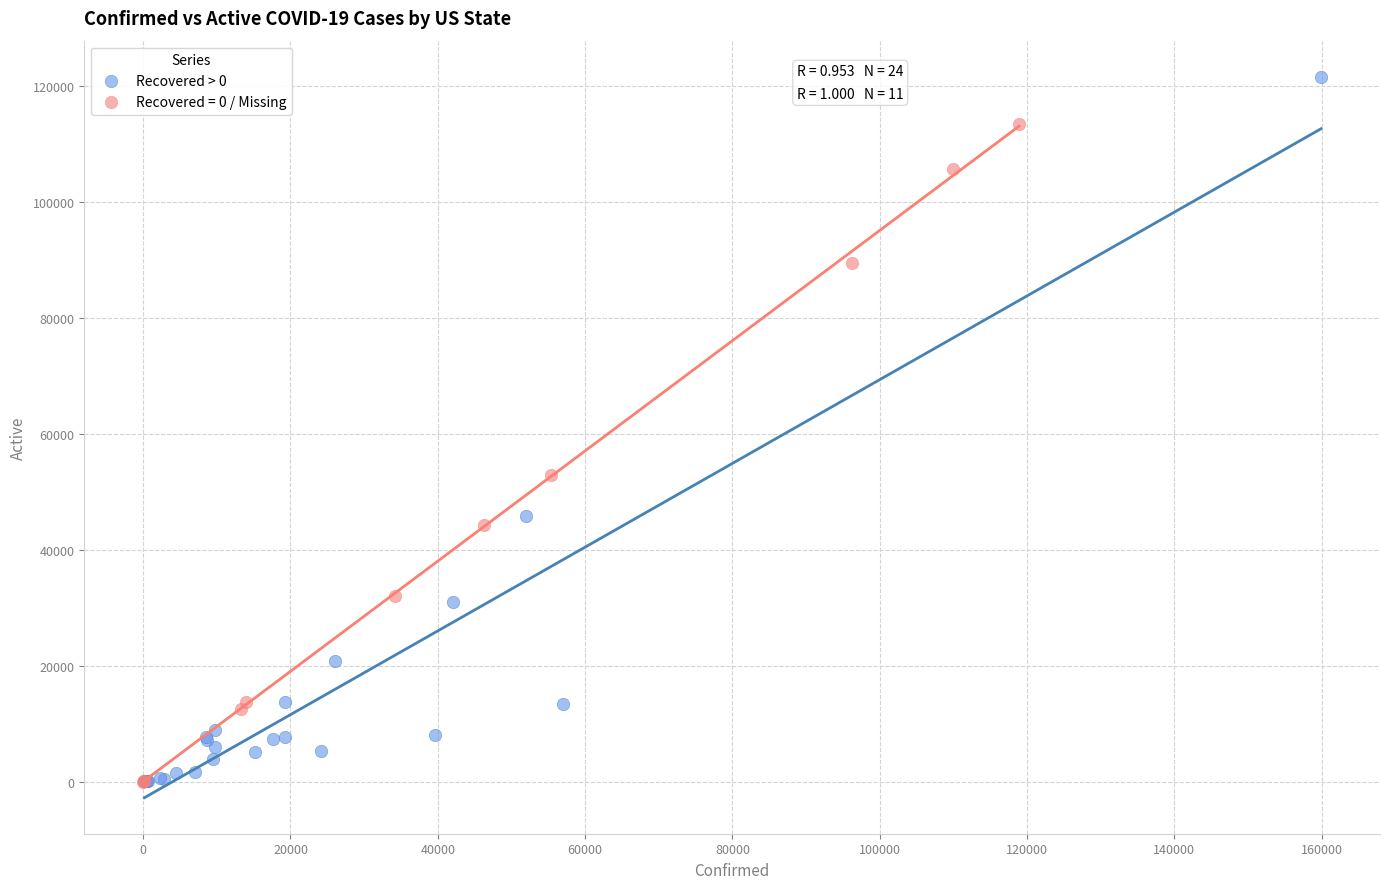

Which series reaches the maximum Y coordinate?

Recovered > 0